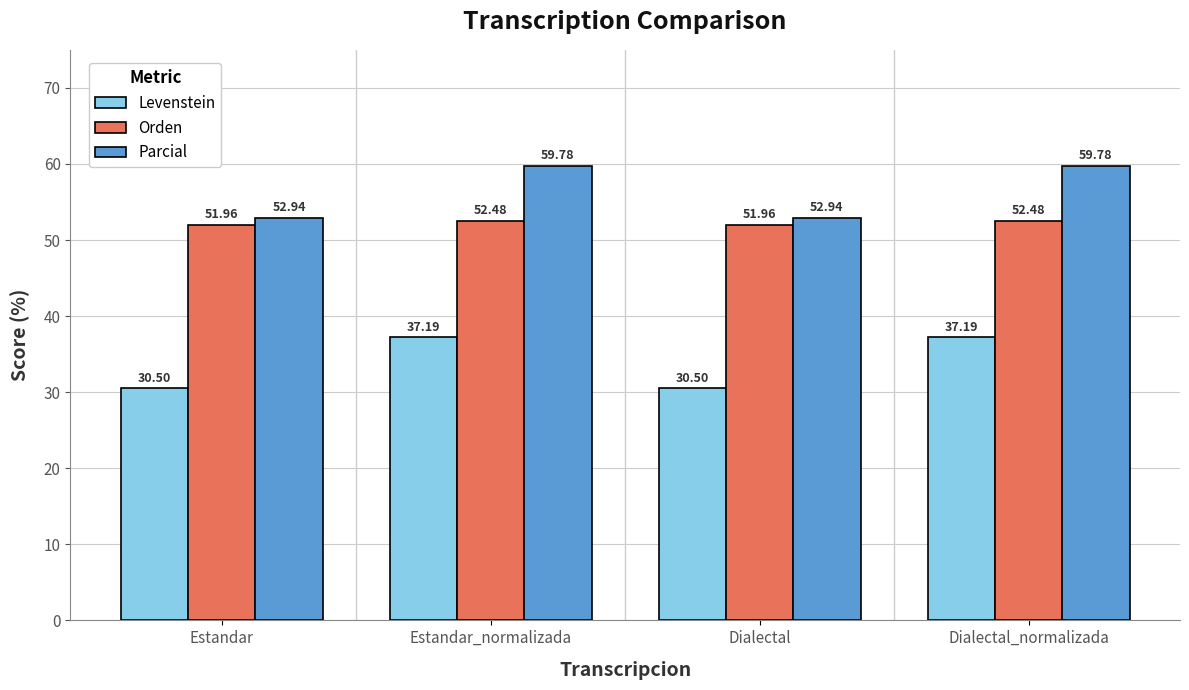

How many groups of bars are there?

4